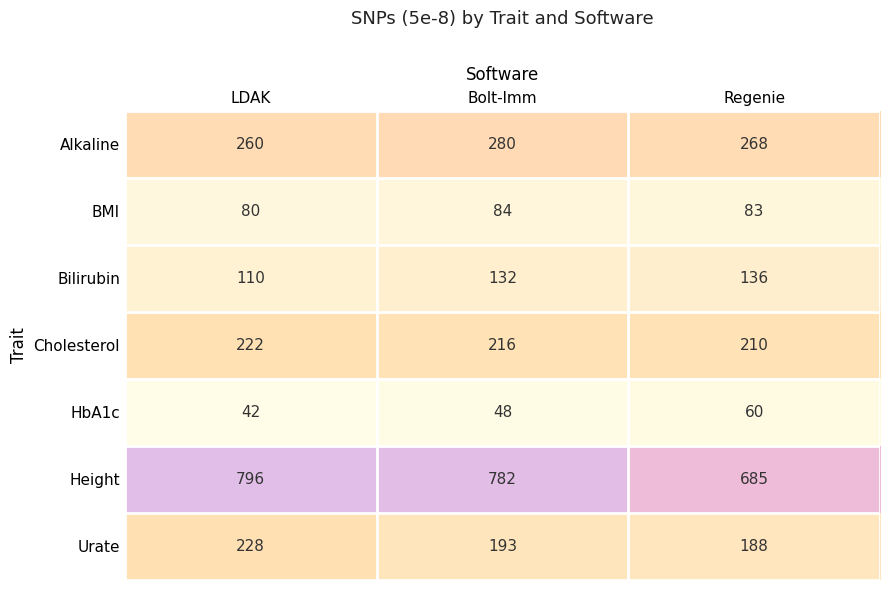

What is the spread (max minus min) of values at Bolt-lmm?

734